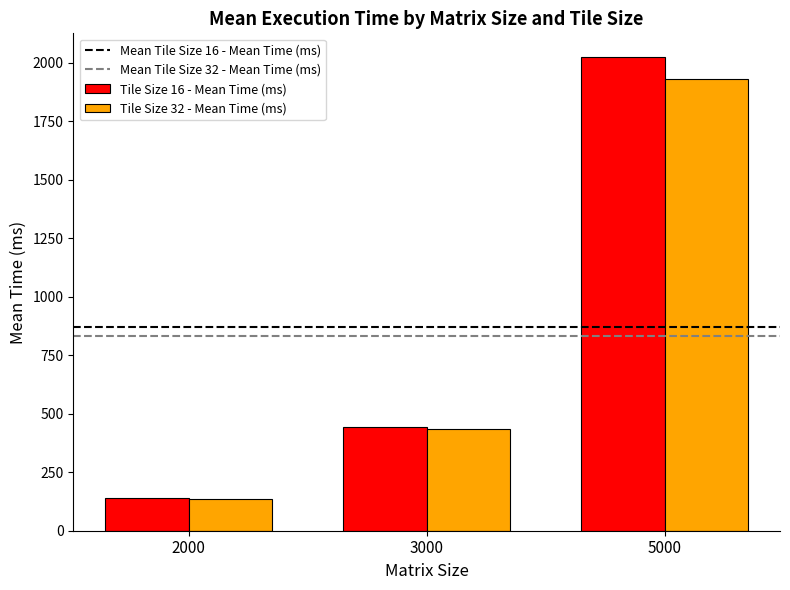

At which category does the chart reach its minimum across all series?

2000